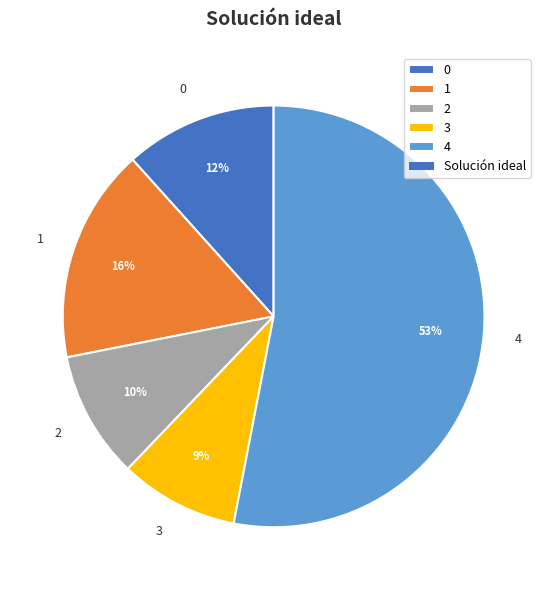

Does any single category account for the majority?

Yes